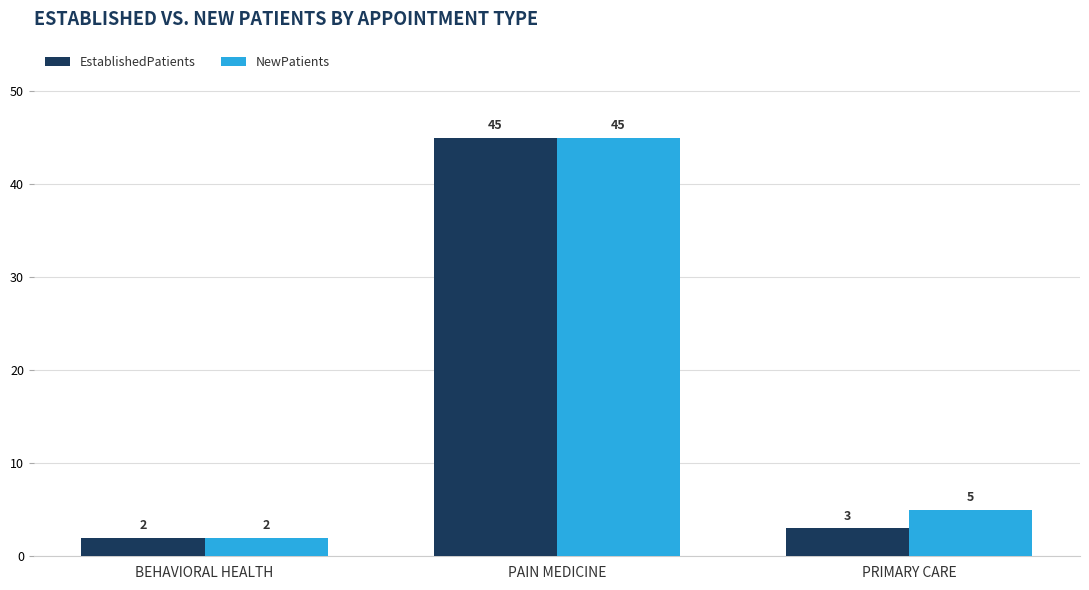

Which series changed the most between PAIN MEDICINE and PRIMARY CARE?

EstablishedPatients